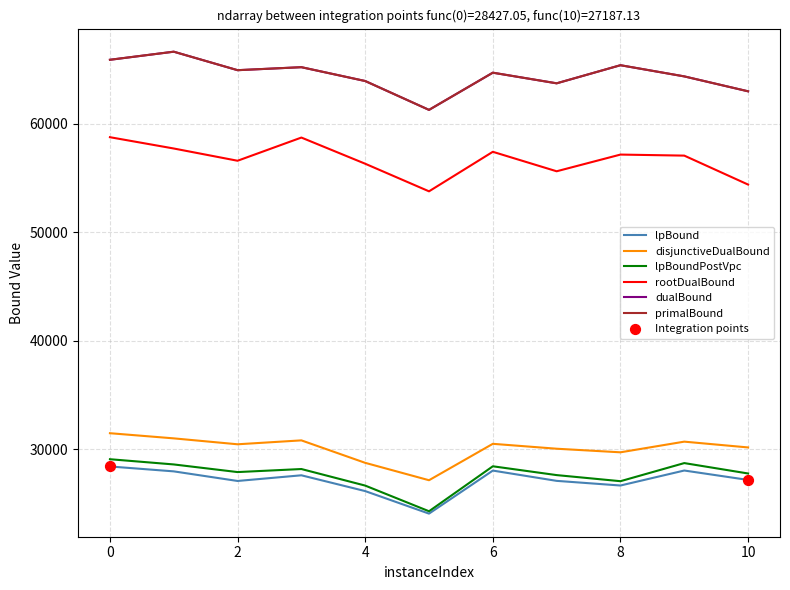

What is the lowest value of the disjunctiveDualBound series?

27159.9